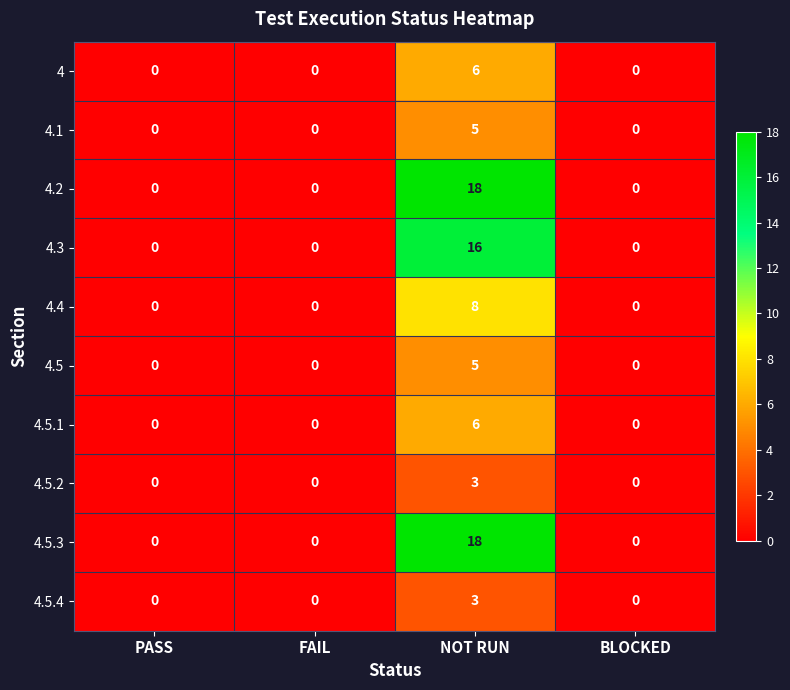

Which label corresponds to the largest value in the chart?

NOT RUN